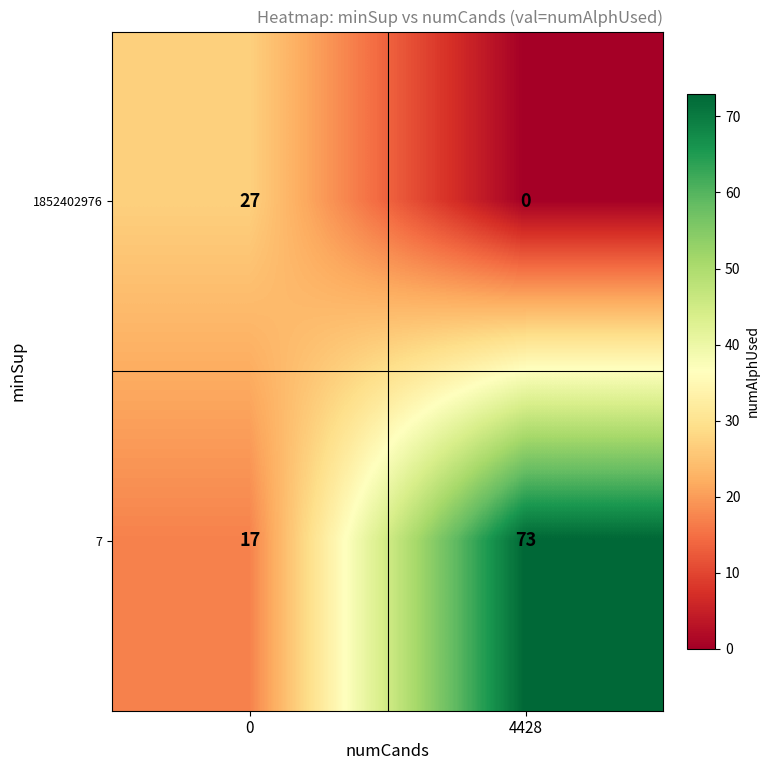

Which series changed the most between 0 and 4428?

7